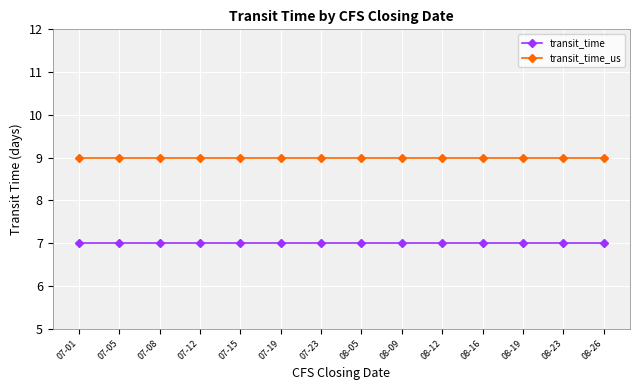

Is it true that transit_time_us equals 9 at 07-19?

True